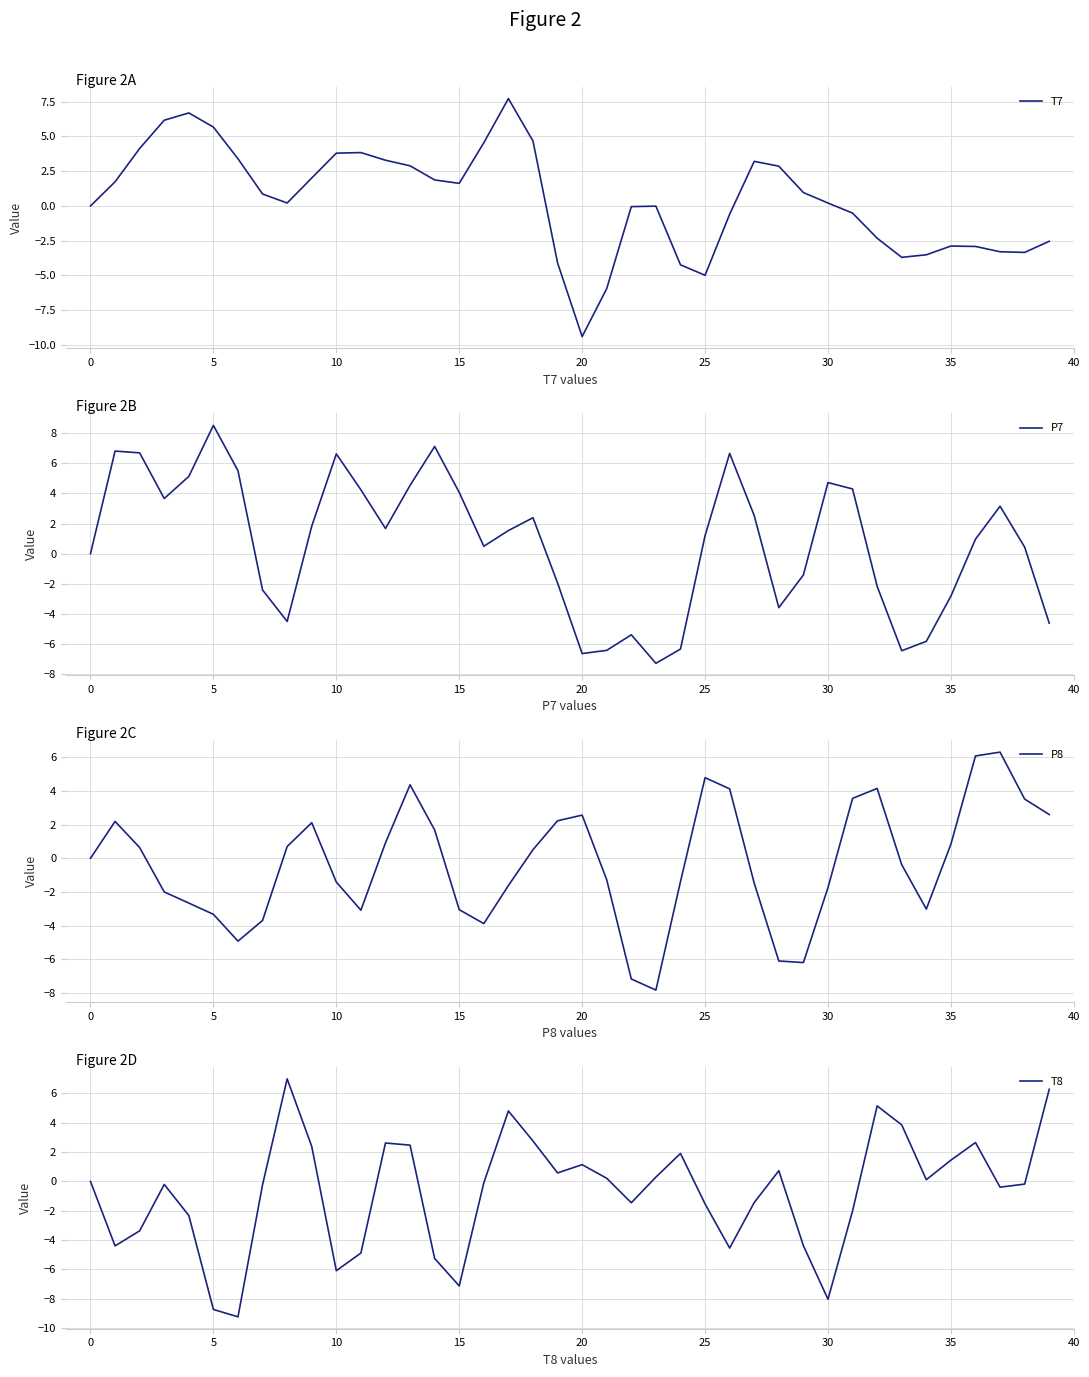

At which label does T7 reach its minimum?

20